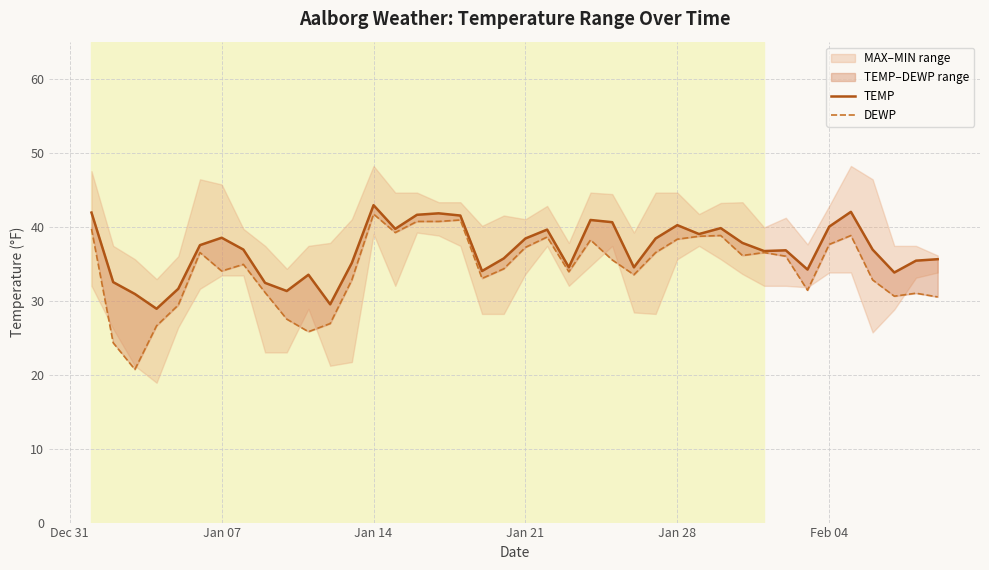

True or false: TEMP and DEWP intersect in this chart.

False